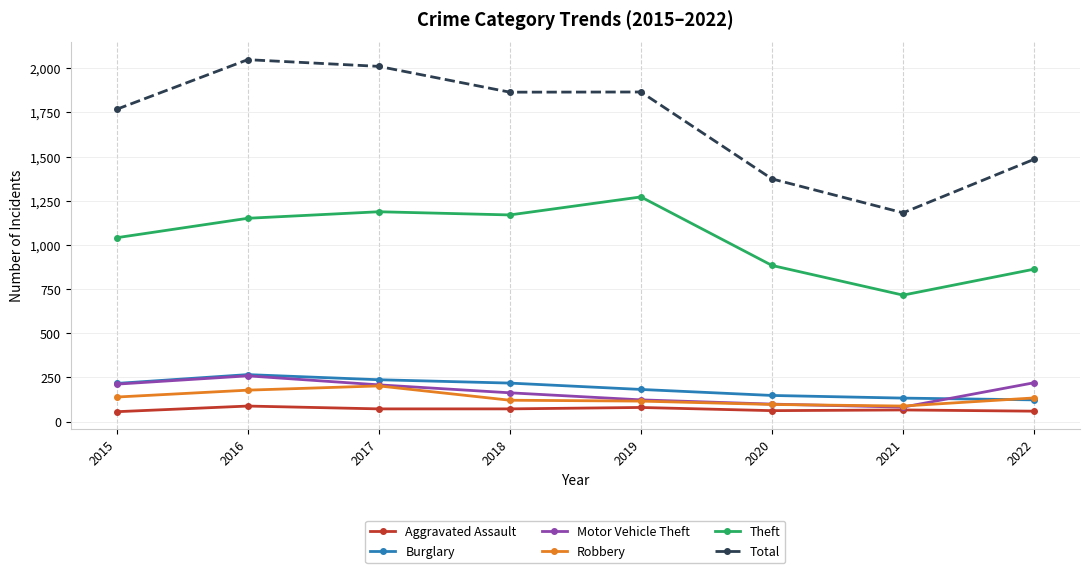

True or false: Total has more than 2 points higher than both neighbors.

False